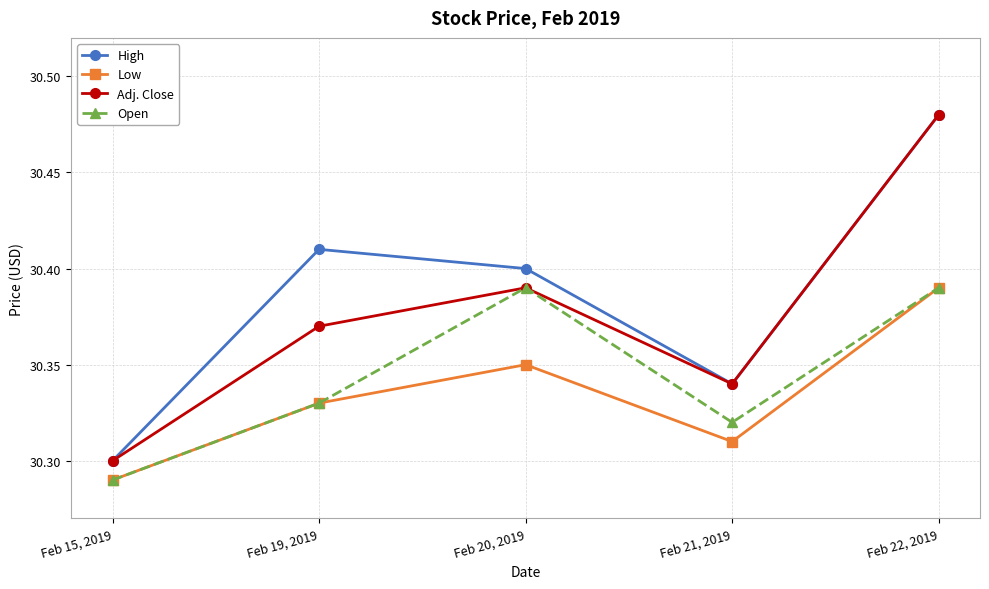

Is this an area chart (filled region under the line)?

No